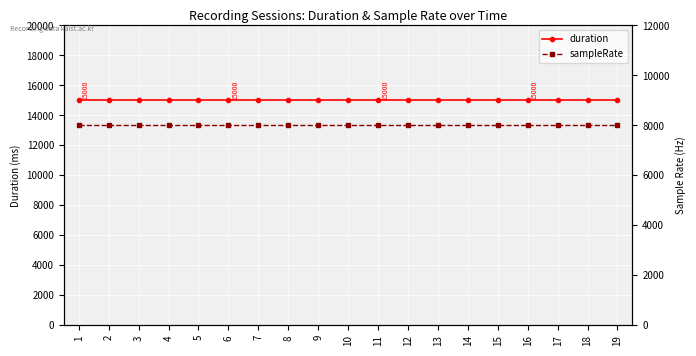

Rank the categories by duration value from lowest to highest.

1, 2, 3, 4, 5, 6, 7, 8, 9, 10, 11, 12, 13, 14, 15, 16, 17, 18, 19